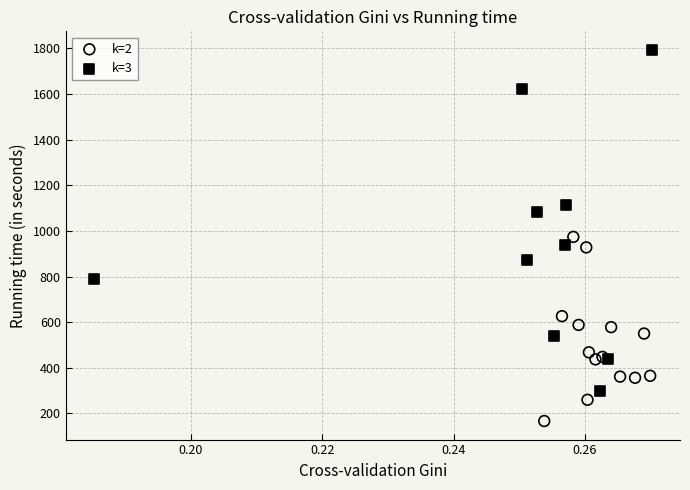

Which series reaches the maximum Y coordinate?

k=3